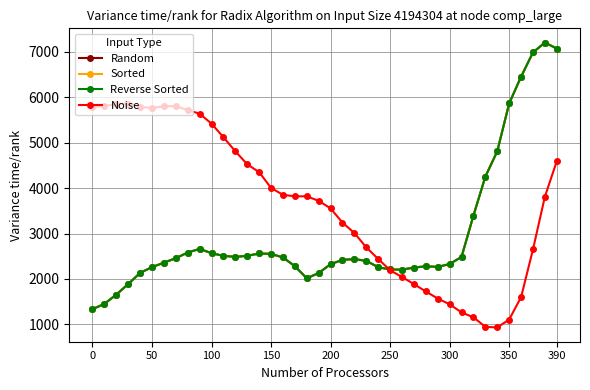

Reading left to right, list all the values displayed in this chart.

Random: 1335.7	1451.9	1656.8	1888.3	2134.2	2262.2	2359.4	2458.0	2582.9	2662.6	2567.8	2509.5	2486.9	2510.5	2561.4	2552.2	2474.3	2281.6	2016.0	2131.4	2326.2	2421.3	2437.3	2399.4	2259.9	2209.0	2205.1	2252.6	2277.8	2266.3	2329.4	2486.1	3396.5	4253.5	4811.3	5864.5	6452.6	6987.9	7204.7	7073.2
Sorted: 1335.7	1451.9	1656.8	1888.3	2134.2	2262.2	2359.4	2458.0	2582.9	2662.6	2567.8	2509.5	2486.9	2510.5	2561.4	2552.2	2474.3	2281.6	2016.0	2131.4	2326.2	2421.3	2437.3	2399.4	2259.9	2209.0	2205.1	2252.6	2277.8	2266.3	2329.4	2486.1	3396.5	4253.5	4811.3	5864.5	6452.6	6987.9	7204.7	7073.2
Reverse Sorted: 1335.7	1451.9	1656.8	1888.3	2134.2	2262.2	2359.4	2458.0	2582.9	2662.6	2567.8	2509.5	2486.9	2510.5	2561.4	2552.2	2474.3	2281.6	2016.0	2131.4	2326.2	2421.3	2437.3	2399.4	2259.9	2209.0	2205.1	2252.6	2277.8	2266.3	2329.4	2486.1	3396.5	4253.5	4811.3	5864.5	6452.6	6987.9	7204.7	7073.2
Noise: 5787.5	5806.5	5850.6	5861.0	5788.4	5763.7	5802.0	5806.6	5716.8	5640.2	5419.3	5120.5	4811.2	4524.7	4351.7	4005.1	3852.2	3820.4	3820.1	3721.1	3553.6	3241.1	3012.0	2695.7	2441.1	2191.5	2044.1	1887.8	1724.8	1570.2	1443.0	1264.8	1156.1	947.3	932.6	1107.6	1599.4	2650.8	3812.1	4593.6